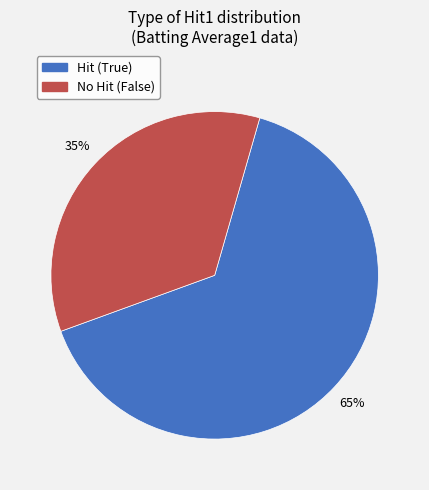

To the nearest percent, what is the average slice percentage?

50%